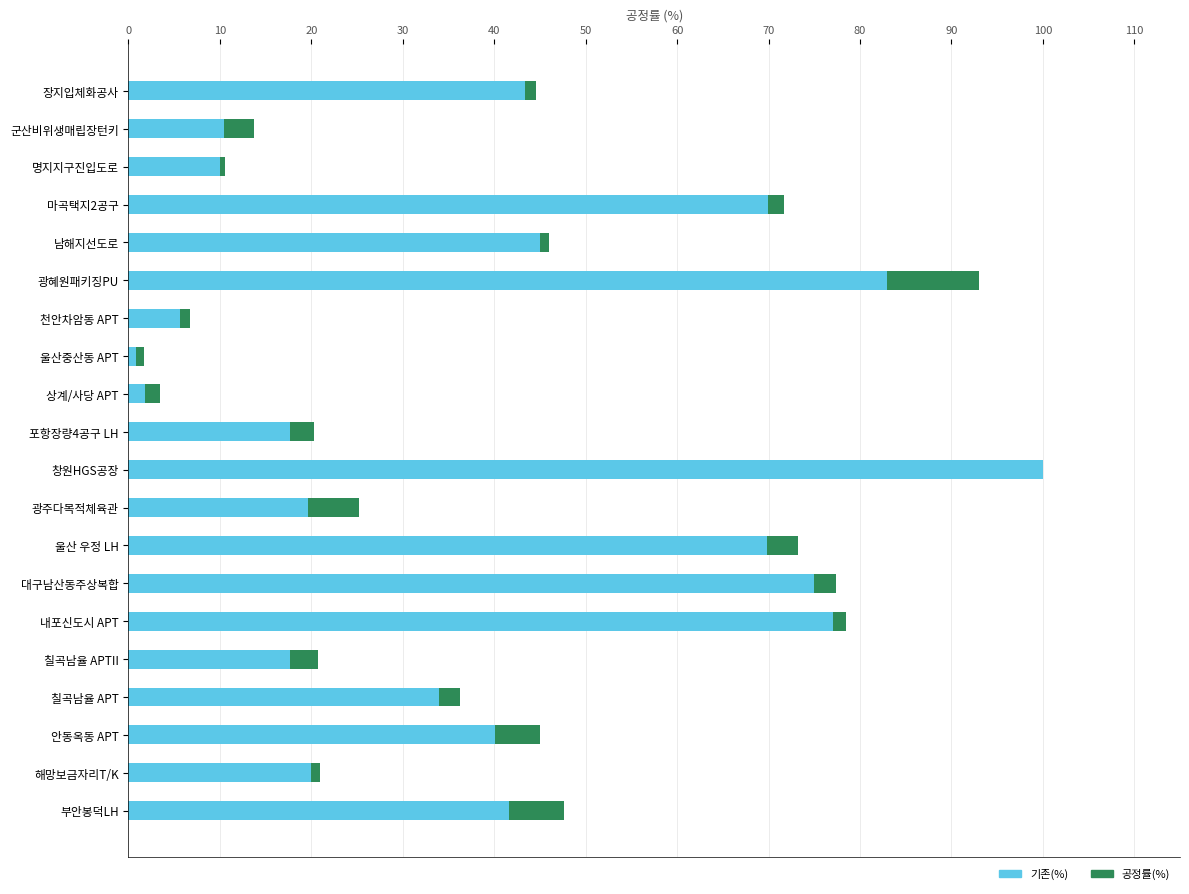

What is the total value across all series at 창원HGS공장?

100.0